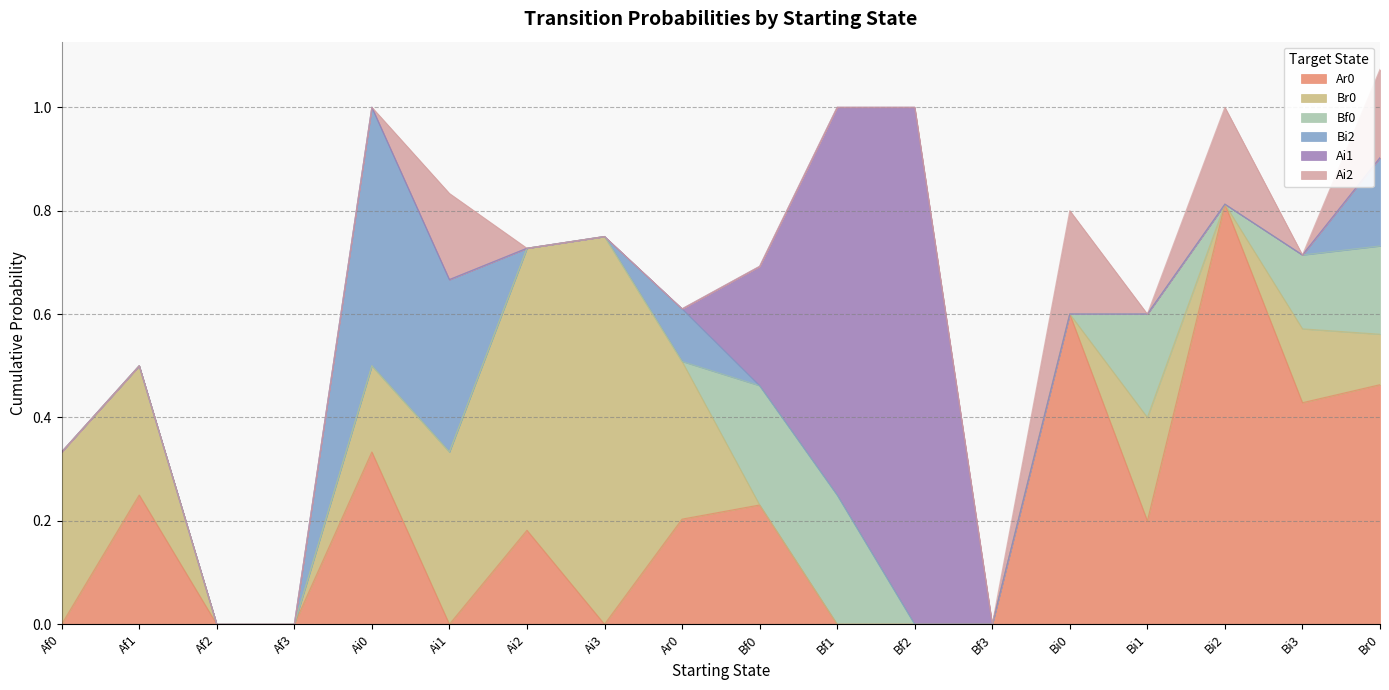

Between Ai3 and Ar0, which series saw the biggest shift?

Br0